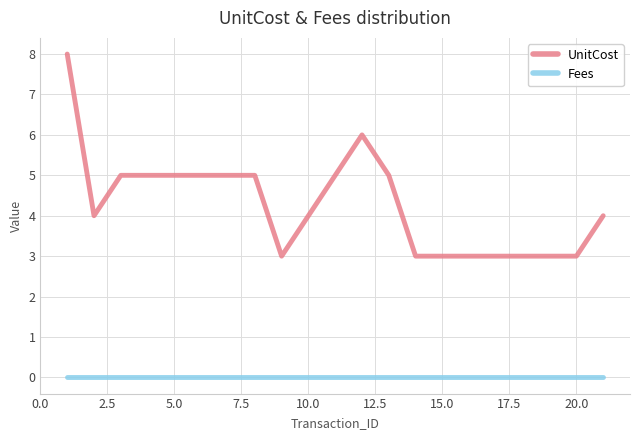

True or false: UnitCost and Fees intersect in this chart.

False